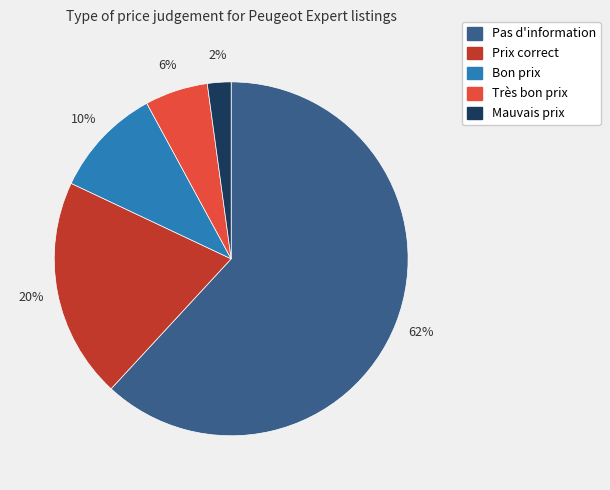

Rank the categories by value from lowest to highest.

Mauvais prix, Très bon prix, Bon prix, Prix correct, Pas d'information